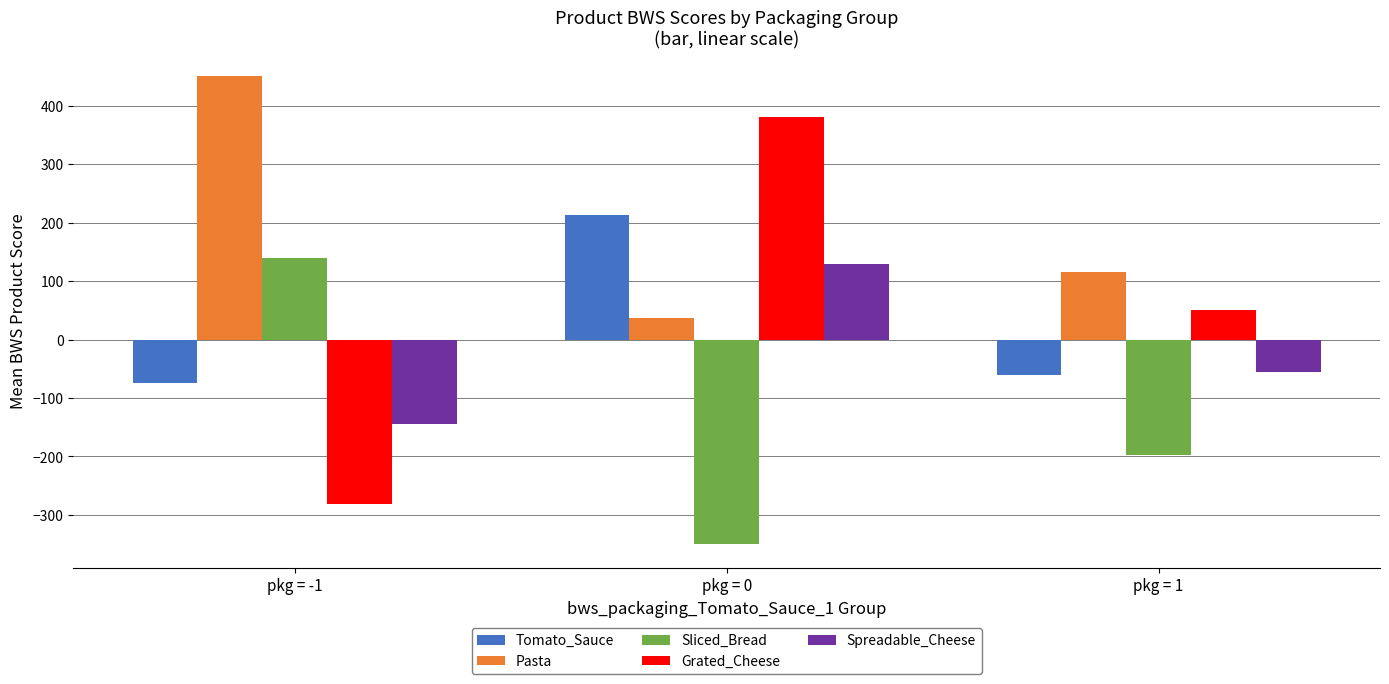

At which label does Sliced_Bread reach its minimum?

pkg = 0